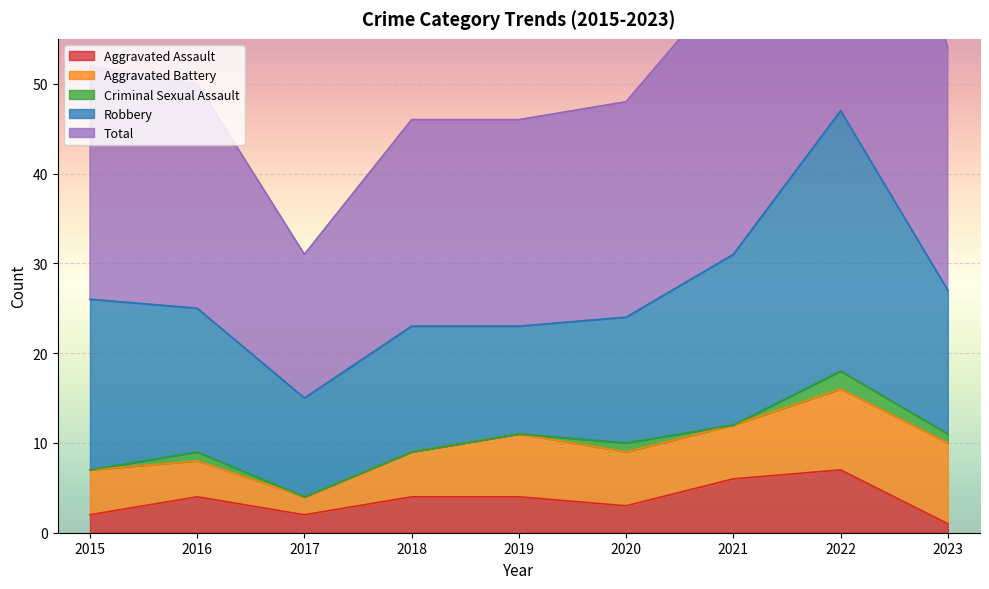

What value does the Total series have at 2022, to the nearest 10?

50